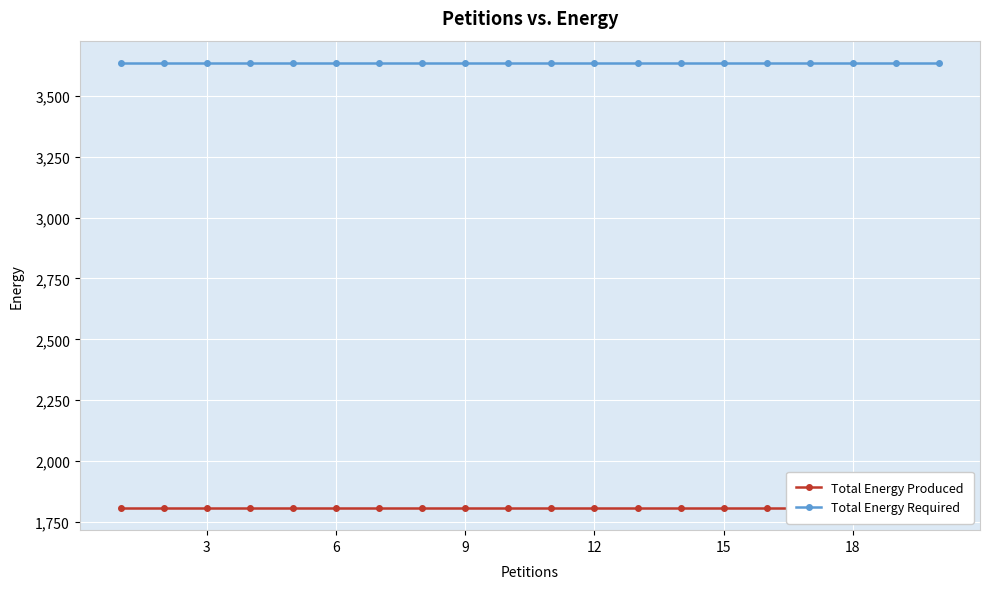

The Total Energy Produced series shows 860 at 6. True or false?

False